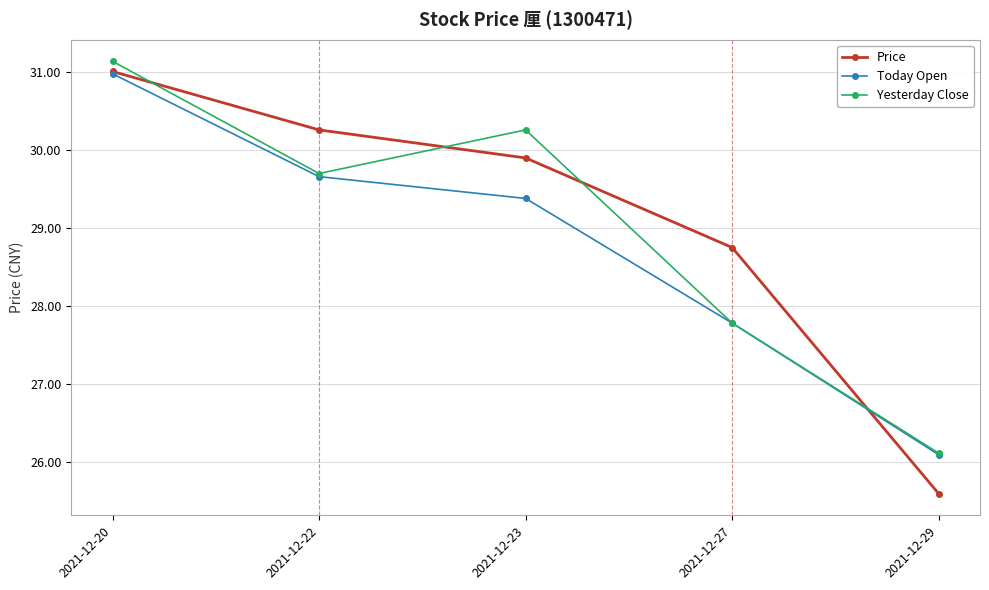

What is the sum of the Today Open values at 2021-12-23 and 2021-12-22?

59.0